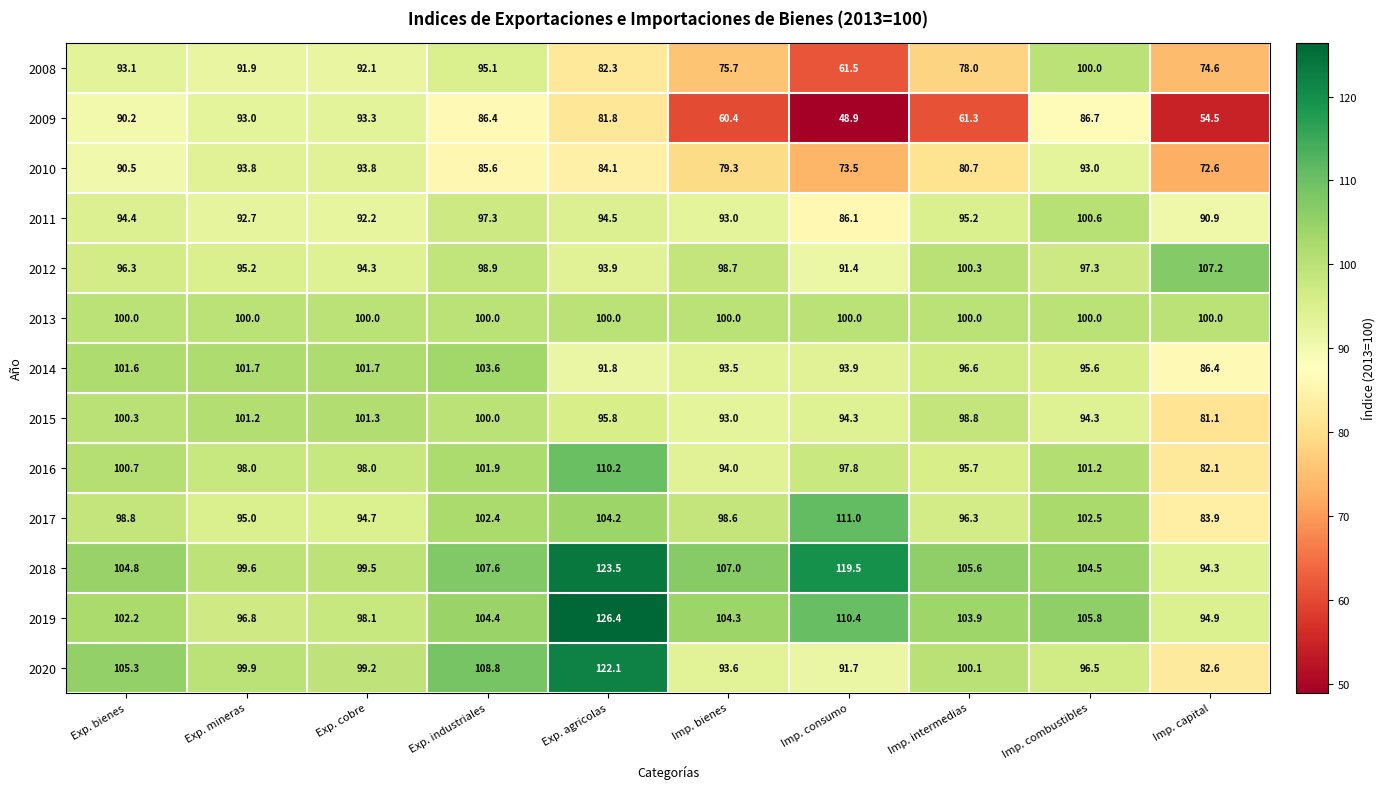

What is the minimum value shown in the chart?

48.9